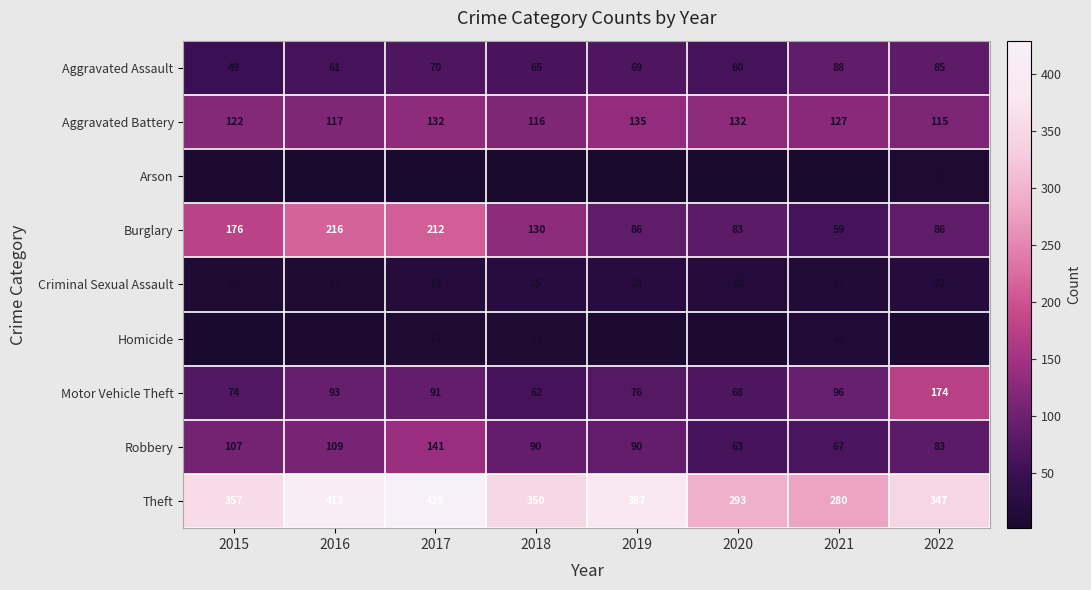

Is the value of Motor Vehicle Theft at 2015 greater than the value of Criminal Sexual Assault at 2016?

Yes